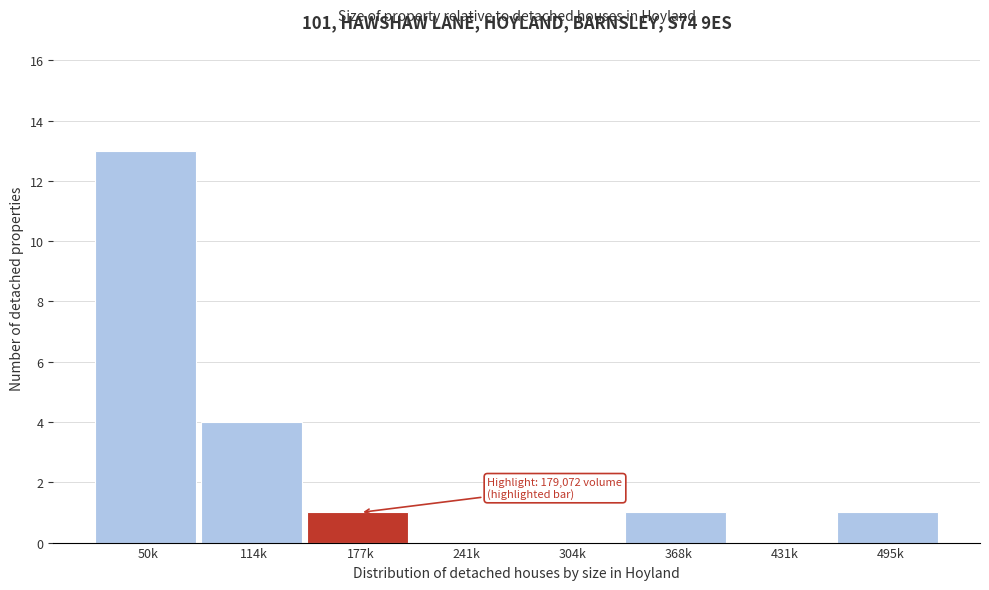

Reading left to right, list all the values displayed in this chart.

50k=13	114k=4	177k=1	241k=0	304k=0	368k=1	431k=0	495k=1